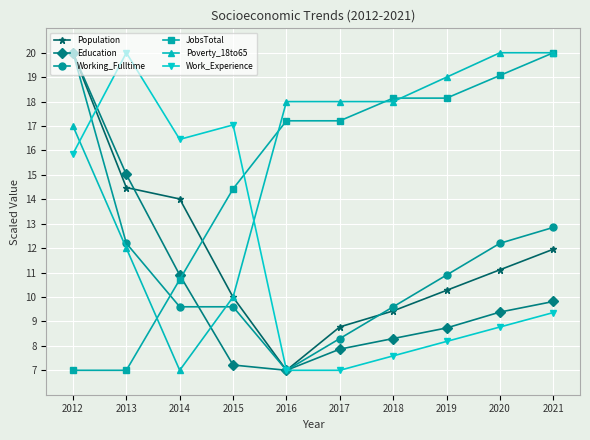

What is the sum of all JobsTotal values?

148.9